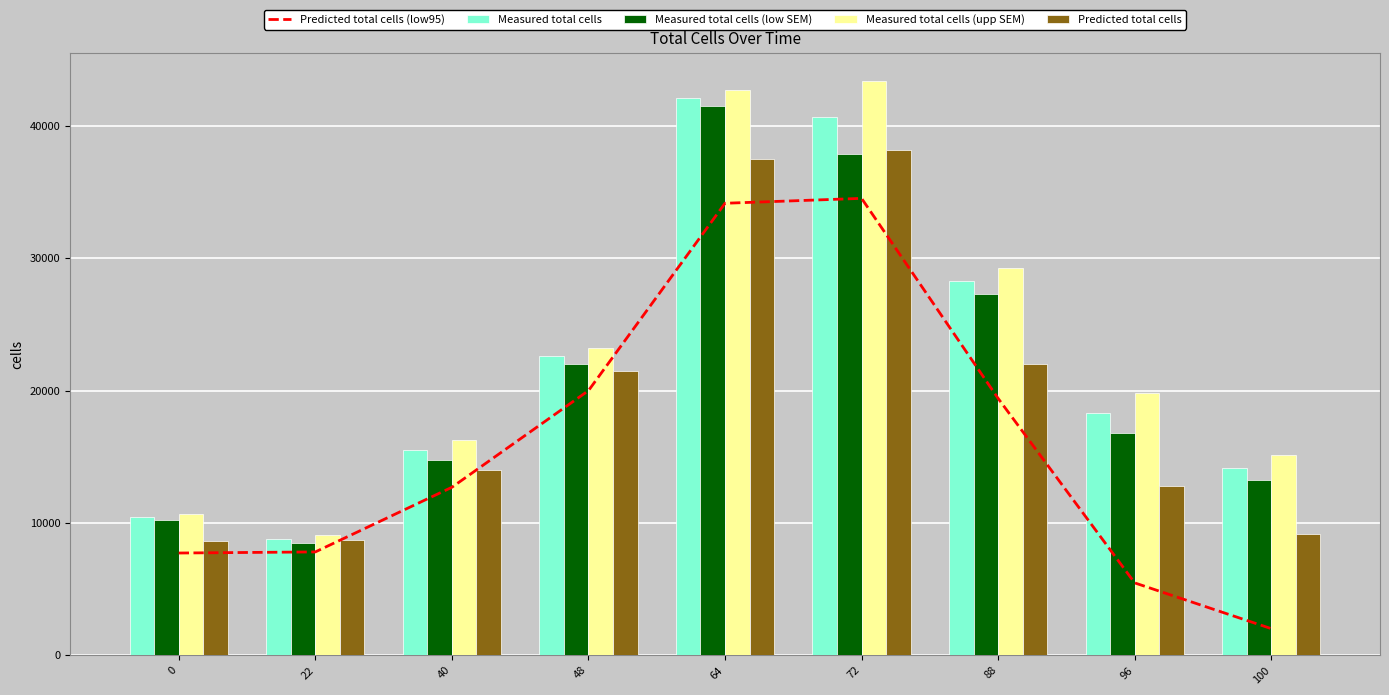

What is the minimum value shown in the chart?

2008.9